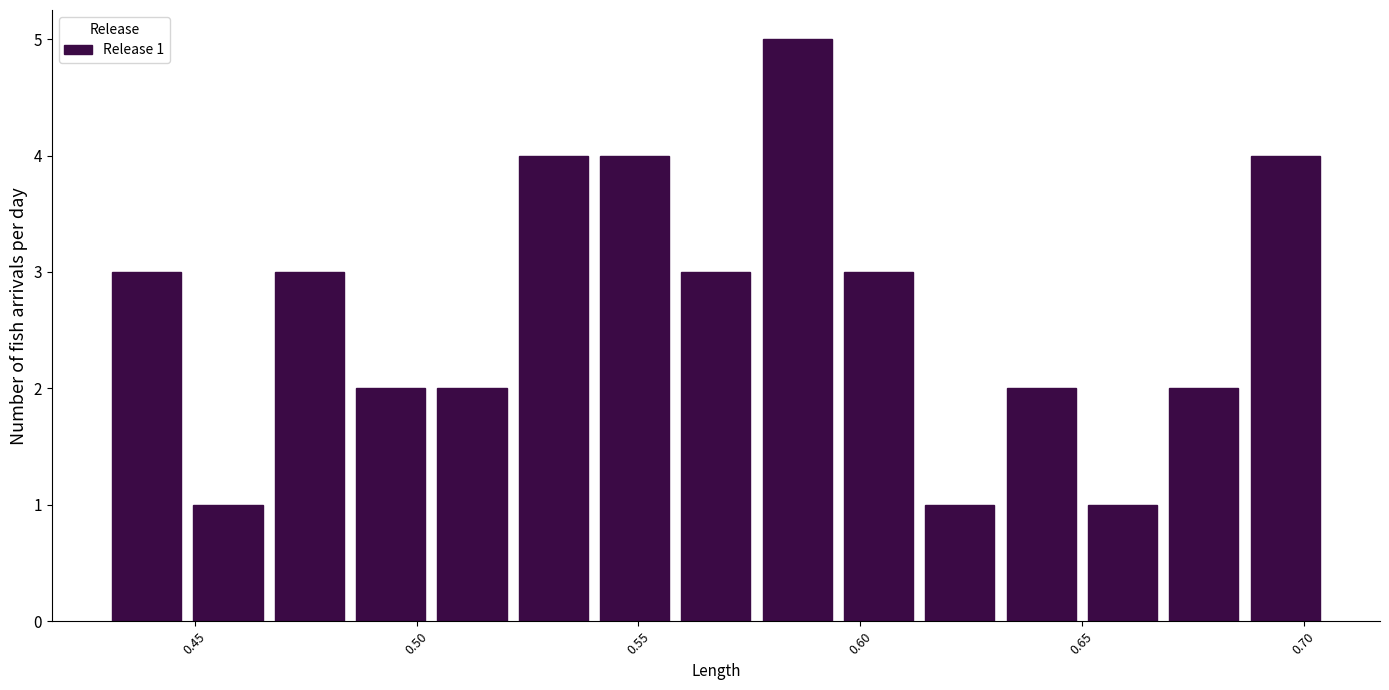

Read against the x-axis, roughly where is the centre of the tallest bar?

0.585